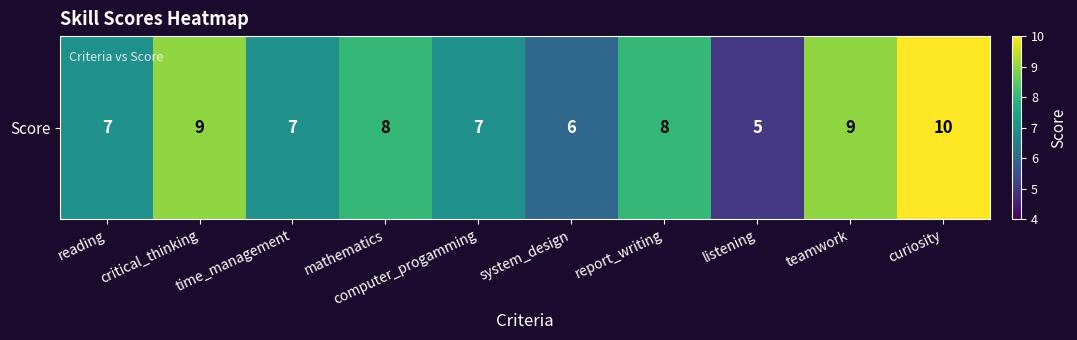

What is the ratio of the value at report_writing to the value at listening?

1.6